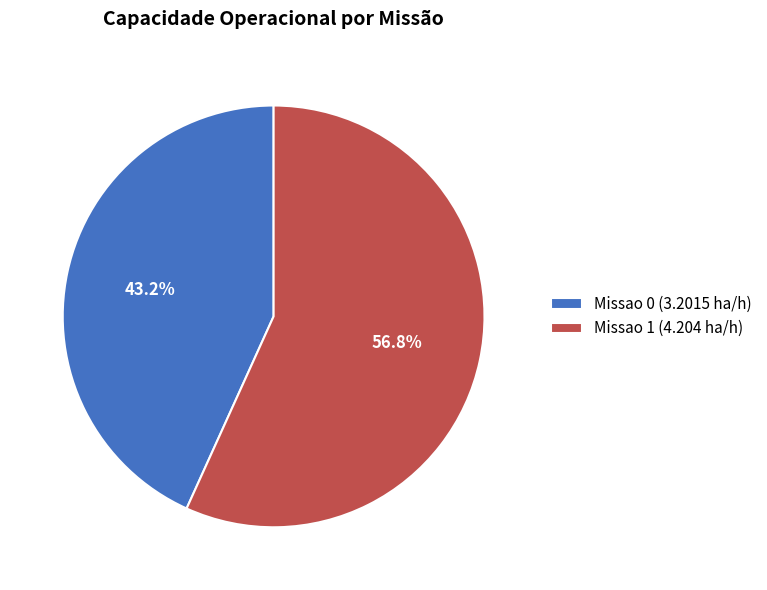

To the nearest percent, what percentage of the pie is Missao 1?

57%